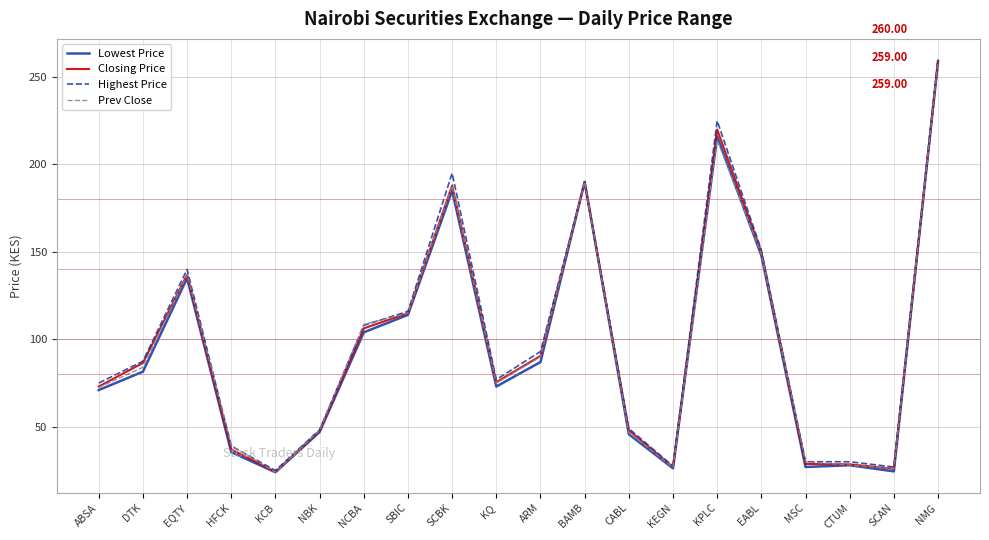

True or false: Lowest Price has more than 1 interior local peaks.

True